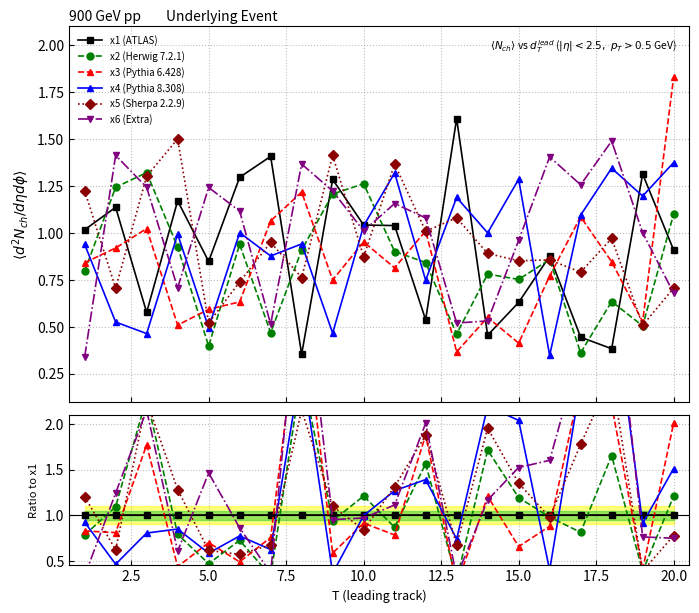

How many lines are shown in the chart?

6